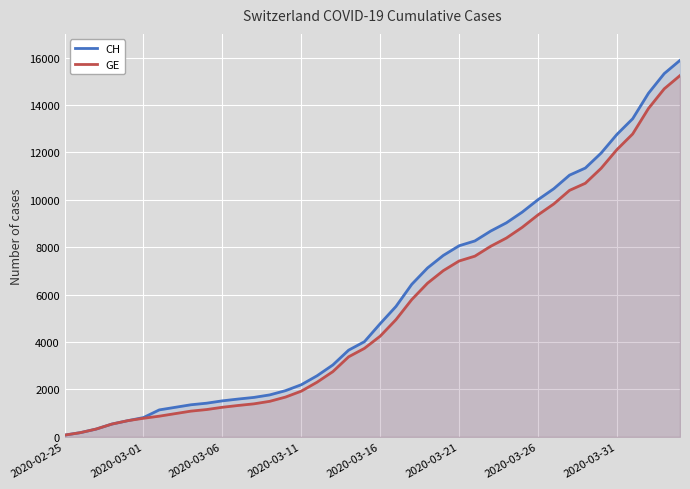

Which category has the lowest value in the CH series?

2020-02-25